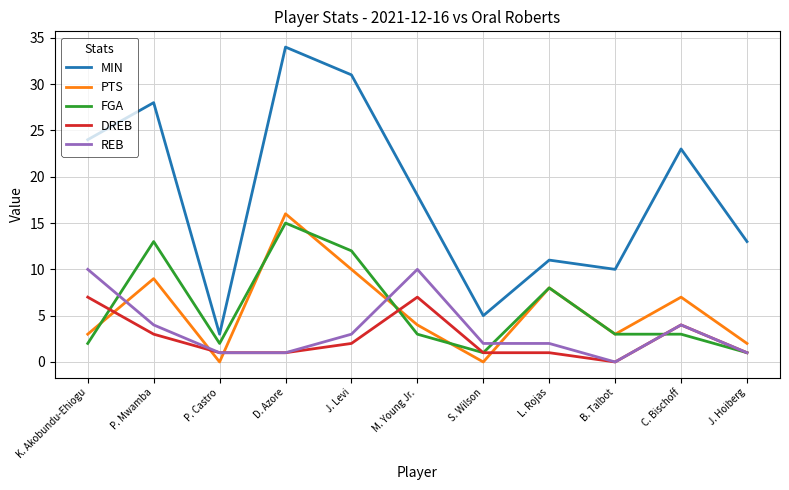

The value of MIN at B. Talbot is 3. True or false?

False